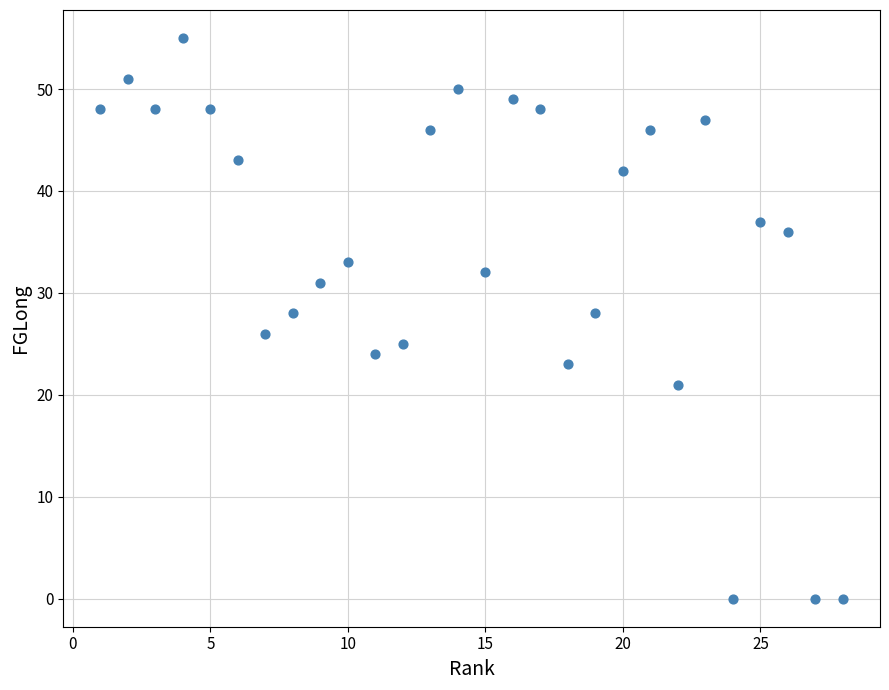

What is the range of X values (max minus min)?

27